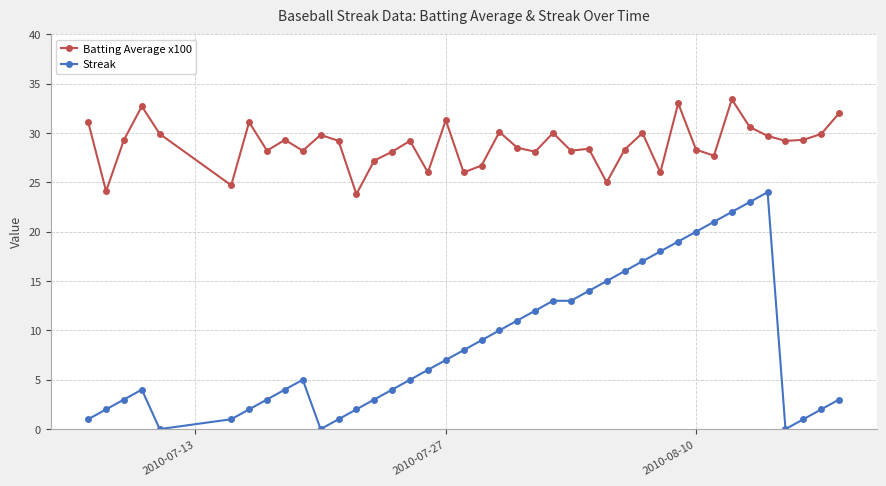

How many distinct data groups are displayed?

2